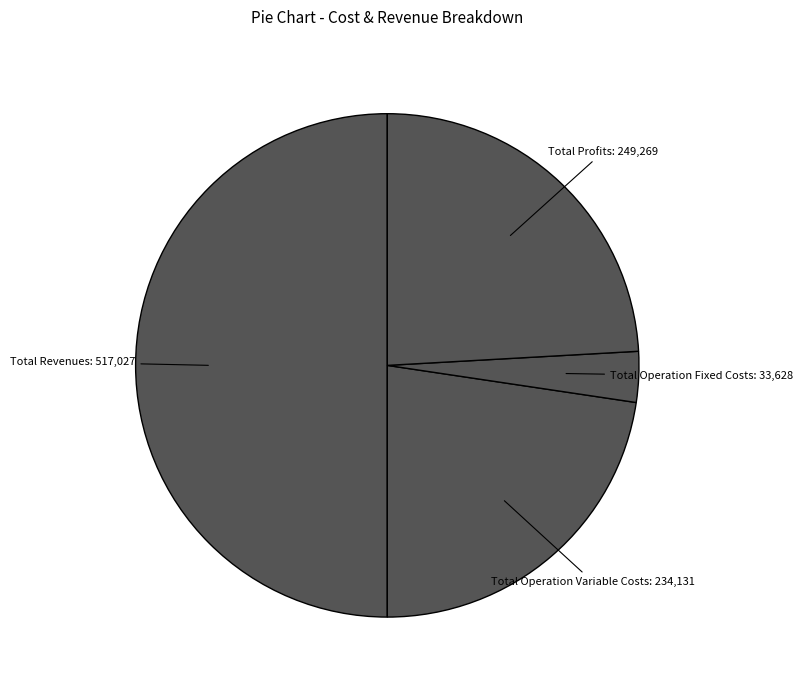

How many slices are in this pie chart?

4